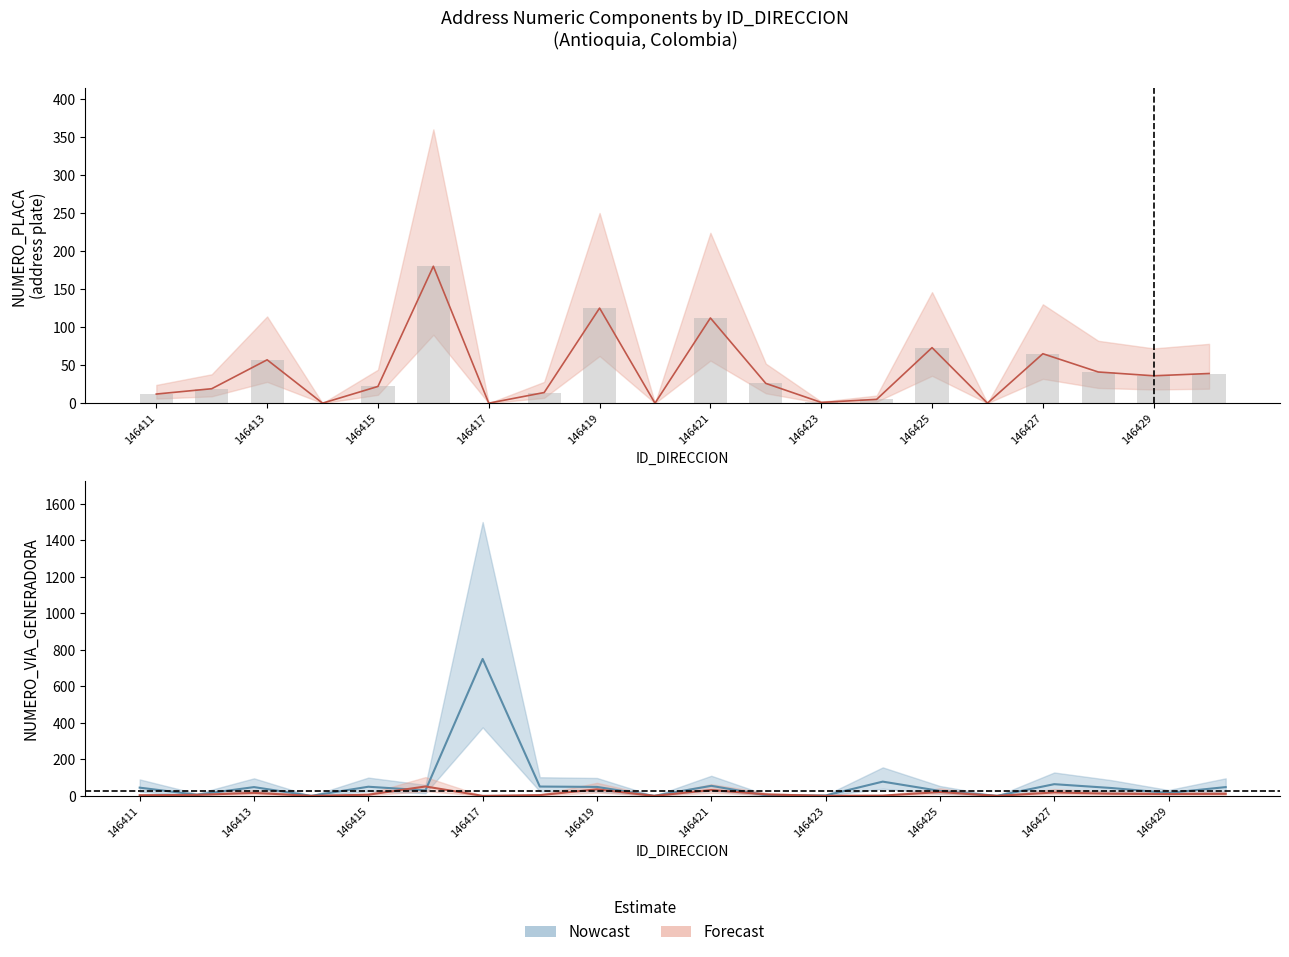

What is the difference between the Forecast values at 146425 and 146413?

1.4